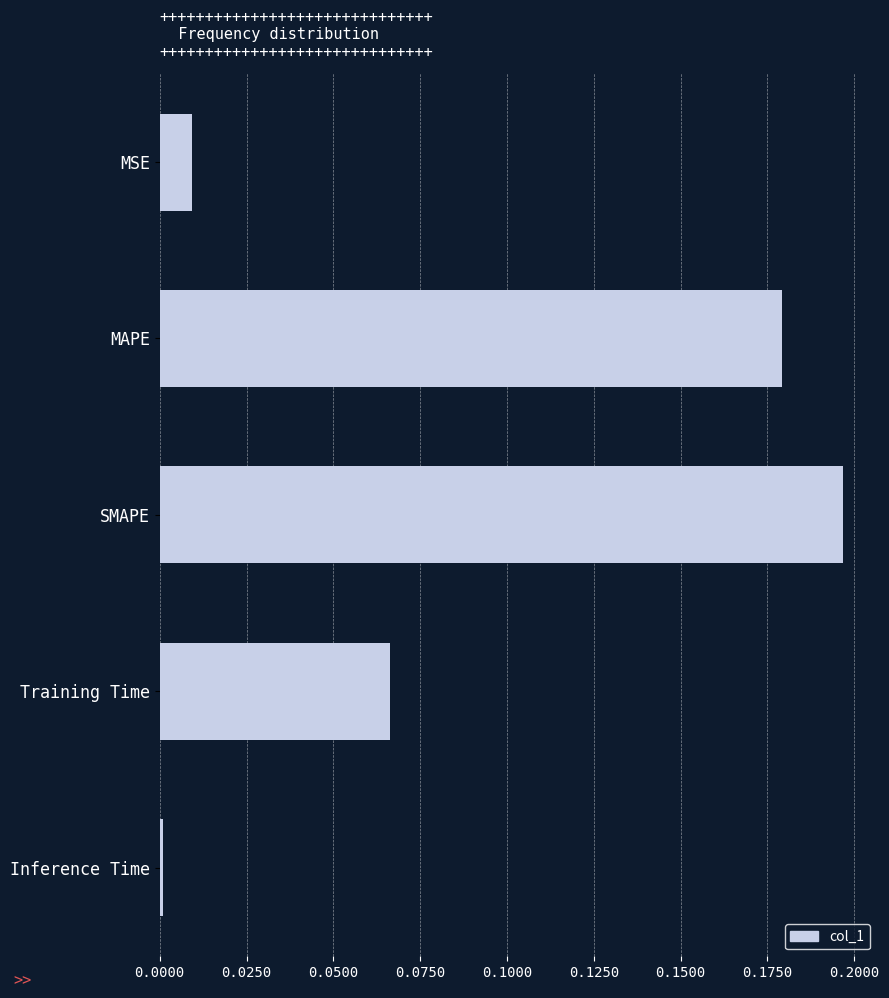

List the labels in order of value, smallest first.

Inference Time, MSE, Training Time, MAPE, SMAPE